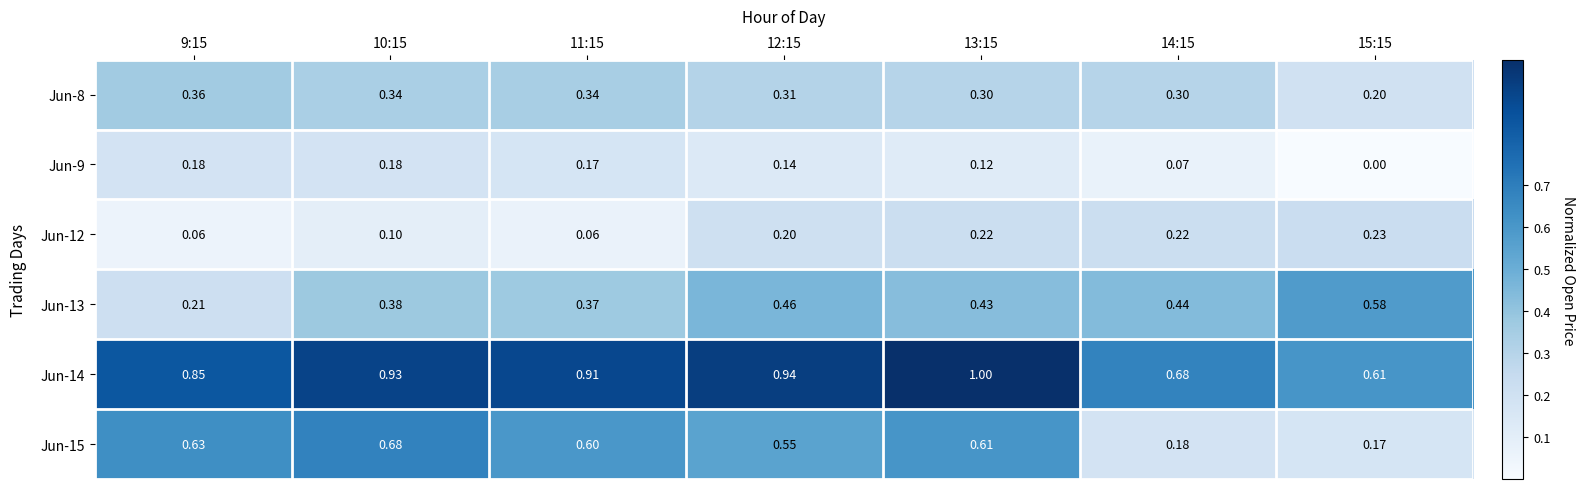

Which label corresponds to the smallest value in the chart?

15:15